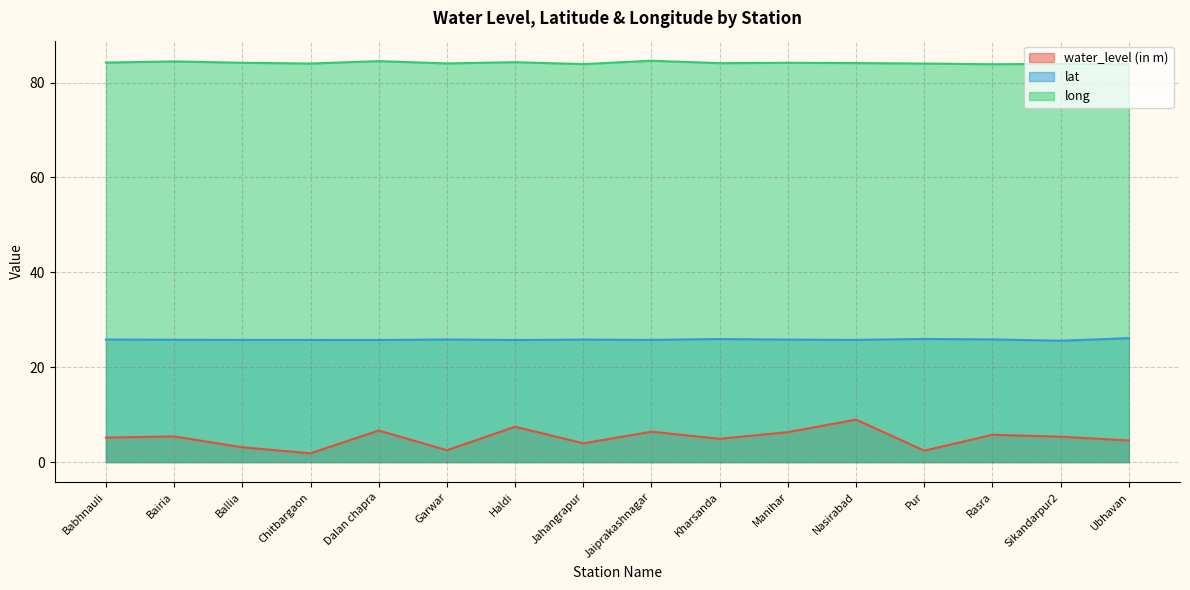

Does the chart have visible grid lines?

Yes